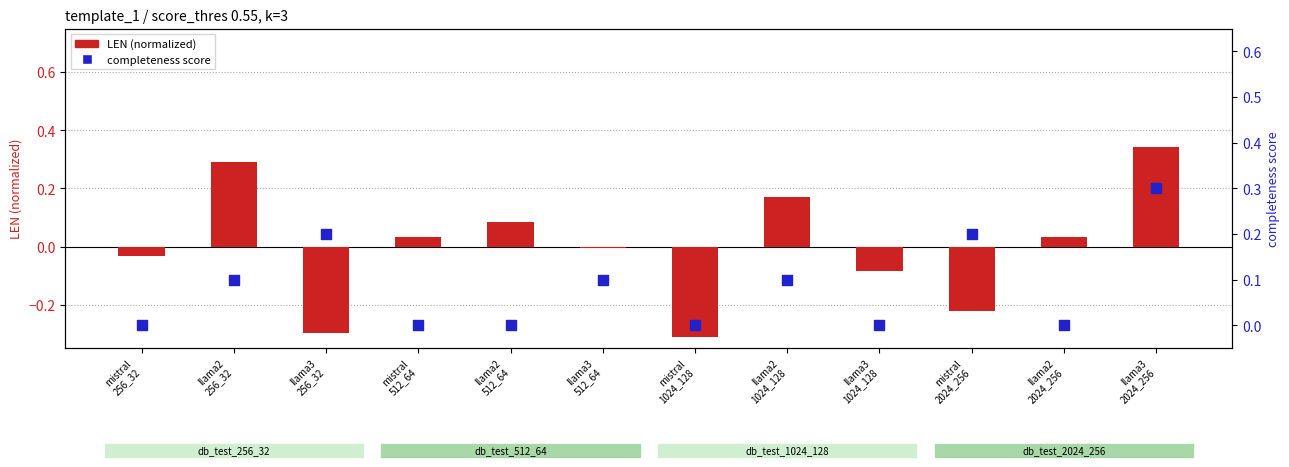

At how many categories does at least one series exceed 0?

9